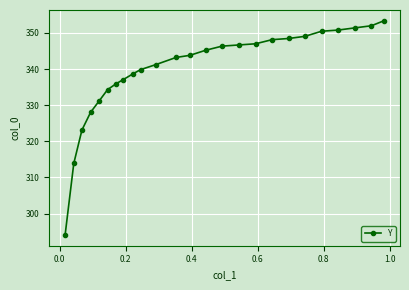

How many data points does each series have?

25